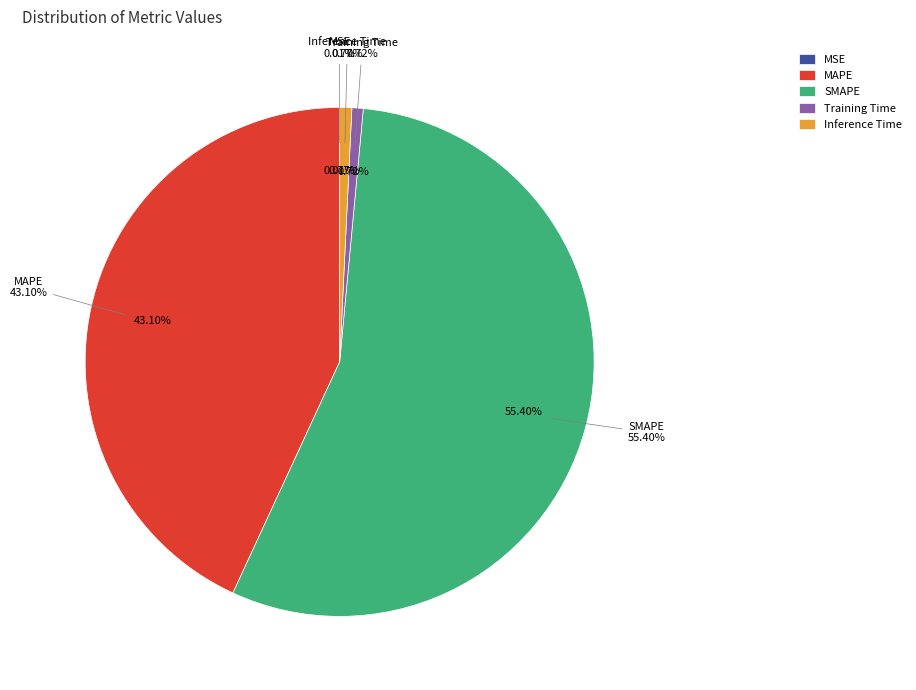

The Inference Time slice represents 13% of the pie. True or false?

False